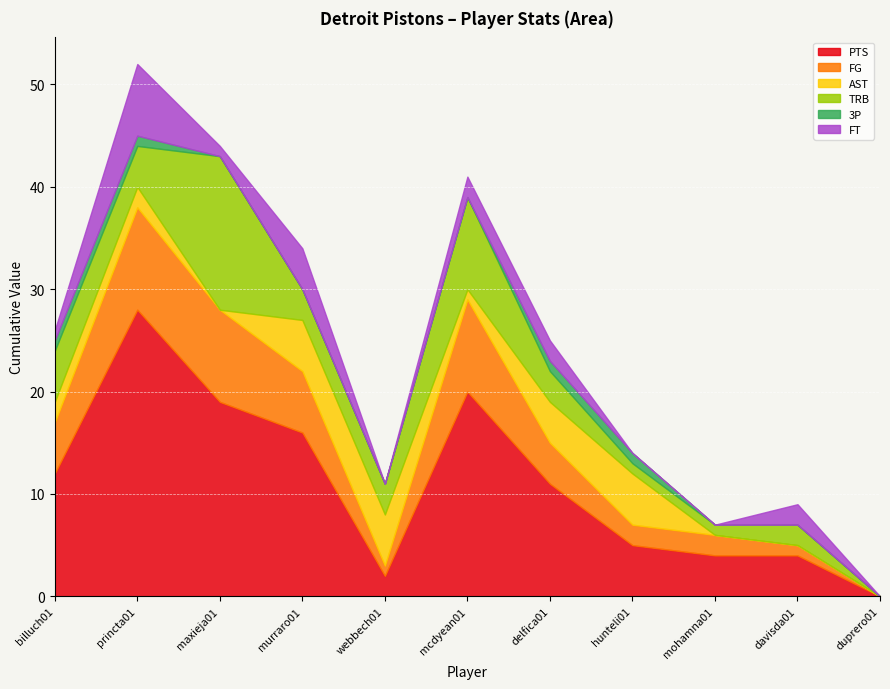

What is the sum of the FT values at hunteli01 and princta01?

7